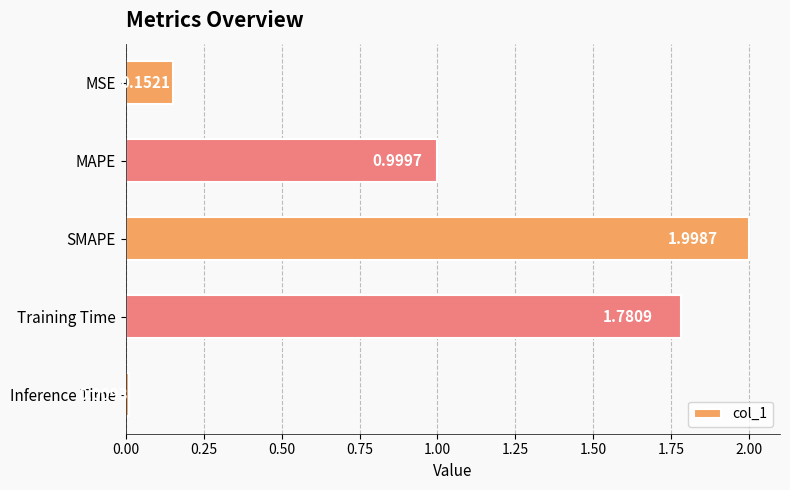

How many categories are shown in the chart?

5